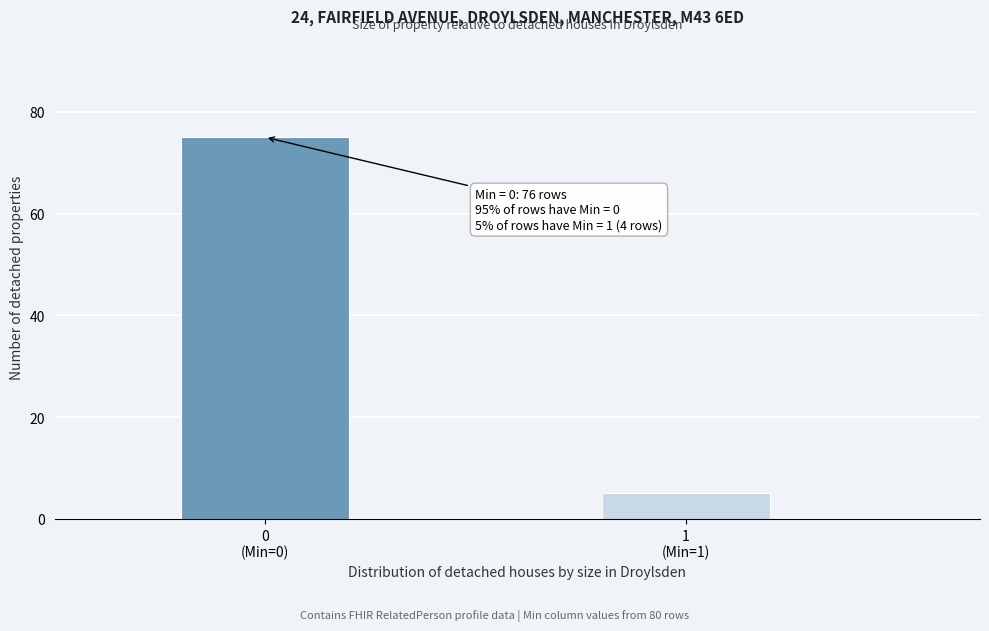

Reading left to right, transcribe all the data shown in this chart.

75	5